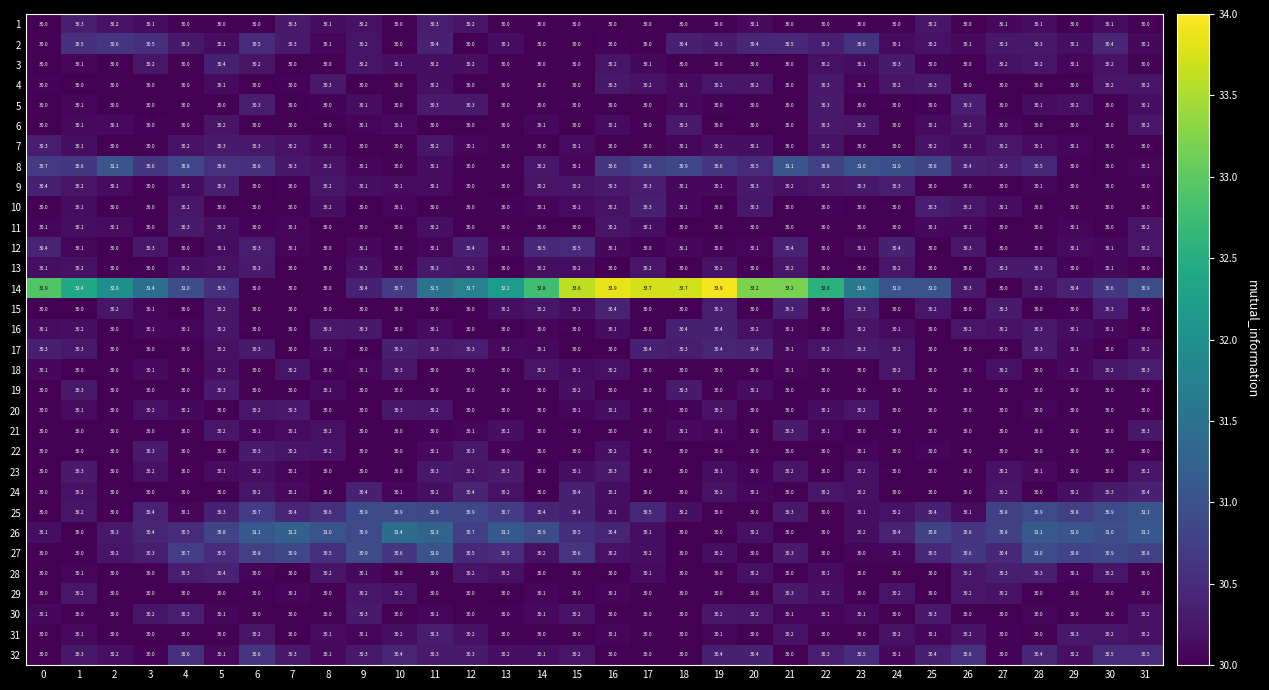

What is the sum of all 20 values?

962.1